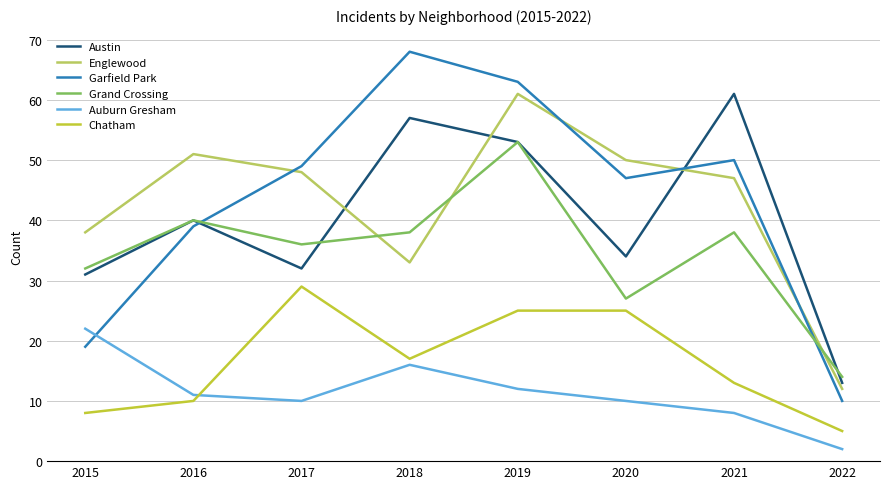

Which series has the widest spread of values?

Garfield Park